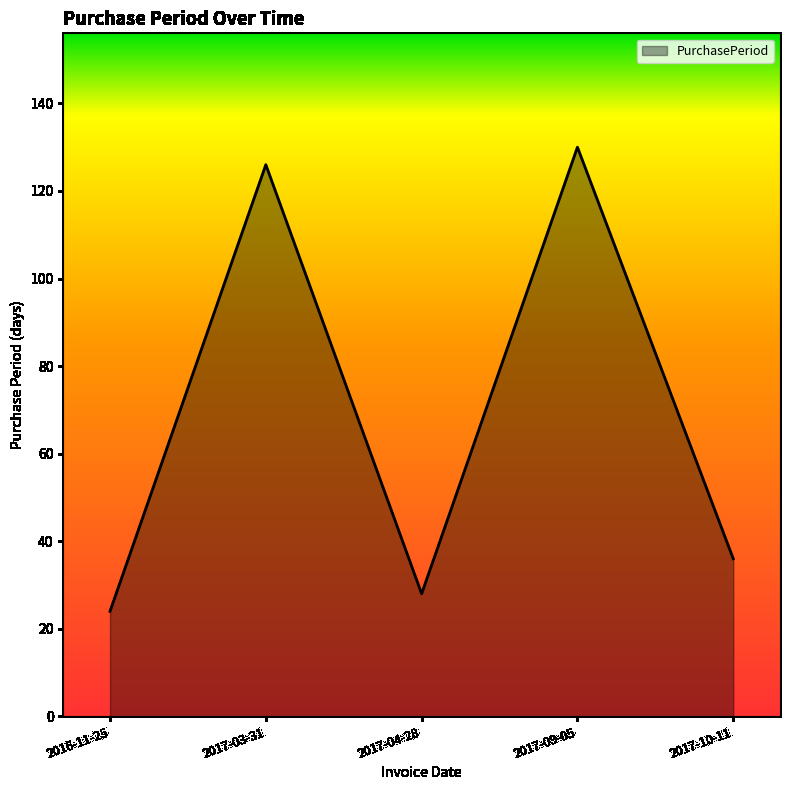

True or false: the data shows 130 at 2017-09-05.

True